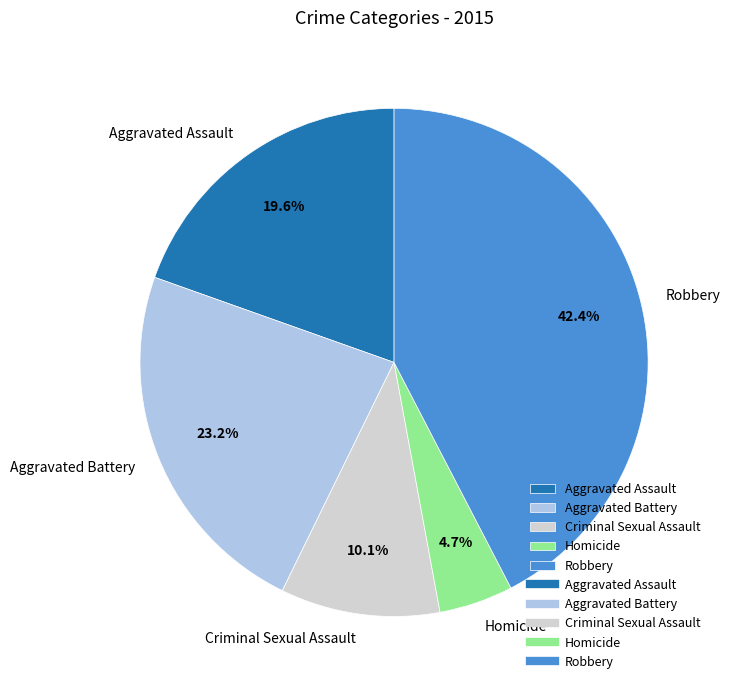

Rank the categories by value from highest to lowest.

Robbery, Aggravated Battery, Aggravated Assault, Criminal Sexual Assault, Homicide